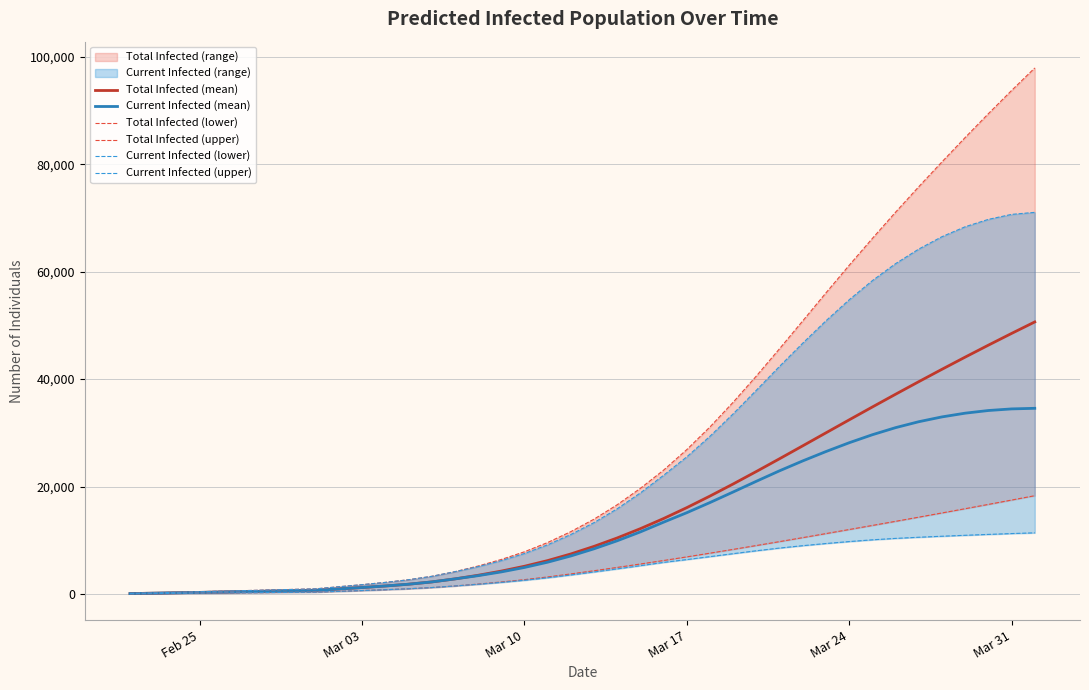

Reading right to left, transcribe all the data shown in this chart.

Total Infected (mean): 50639	48499	46316	44092	41826	39522	37182	34811	32414	30001	27584	25180	22806	20482	18230	16075	14046	12162	10433	8862	7453	6218	5163	4260	3484	2808	2244	1821	1491	1205	941	676	600	525	450	375	300	225	150	75
Current Infected (mean): 34564	34453	34154	33659	32964	32069	30964	29647	28153	26517	24776	22936	20985	18991	17025	15134	13370	11562	9908	8412	7078	5918	4938	4110	3409	2808	2244	1821	1491	1205	941	676	600	525	450	375	300	225	150	75
Total Infected (lower): 18298	17486	16678	15878	15087	14303	13528	12761	12003	11246	10494	9753	9024	8306	7601	6910	6235	5584	4949	4332	3737	3176	2673	2240	1848	1497	1200	974	797	642	497	351	312	273	234	195	156	117	78	39
Total Infected (upper): 97914	93715	89400	84968	80434	75810	71069	66186	61183	56055	50843	45665	40578	35697	31098	26876	23055	19668	16612	13926	11604	9579	7856	6421	5200	4147	3285	2650	2158	1736	1350	958	852	746	639	533	426	320	213	107
Current Infected (lower): 11387	11251	11094	10929	10754	10565	10351	10088	9762	9398	8997	8553	8049	7509	6958	6413	5884	5272	4676	4098	3542	3020	2556	2162	1809	1497	1200	974	797	642	497	351	312	273	234	195	156	117	78	39
Current Infected (upper): 71038	70660	69732	68357	66509	64206	61490	58331	54763	50856	46696	42381	37929	33539	29362	25527	22097	18816	15867	13288	11072	9153	7536	6208	5093	4147	3285	2650	2158	1736	1350	958	852	746	639	533	426	320	213	107